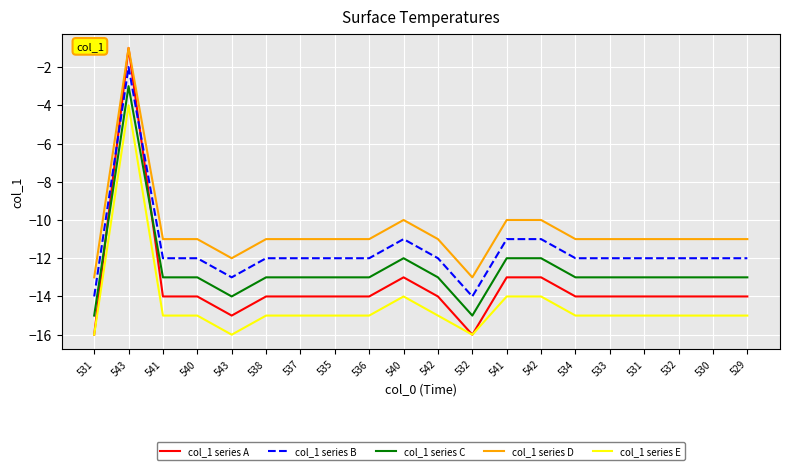

Does the chart have visible grid lines?

Yes